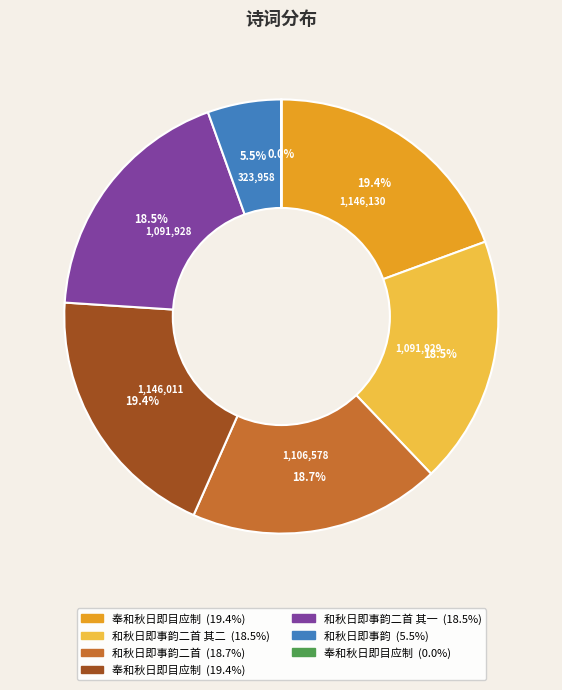

Is there any slice that represents more than half of the pie?

No